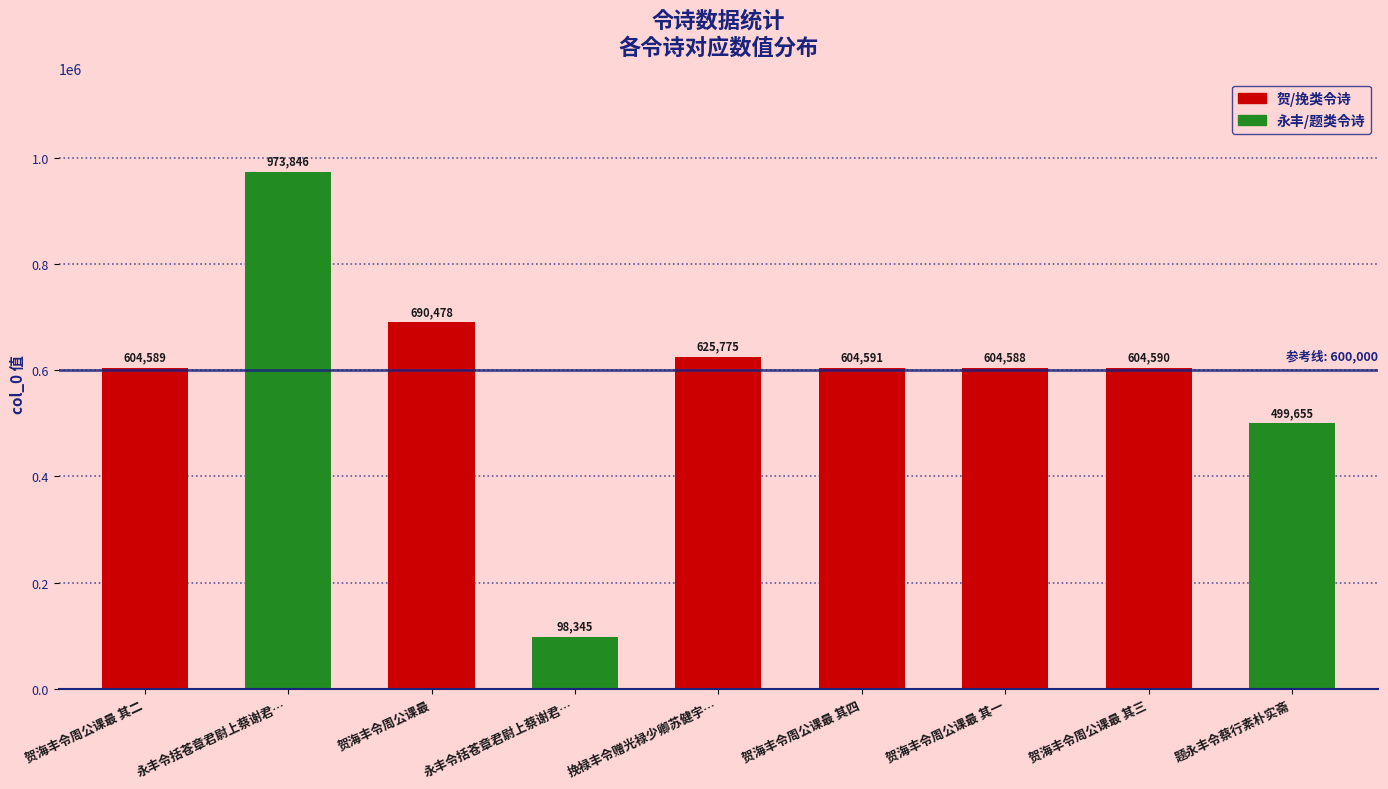

How many distinct data groups are displayed?

1